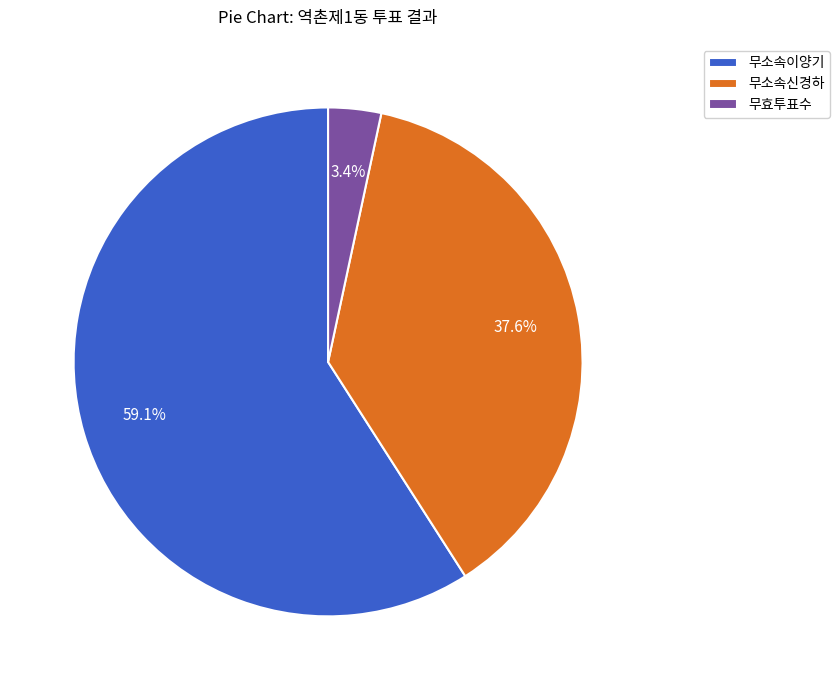

Combined, do 무소속신경하 and 무효투표수 account for over 50%?

No